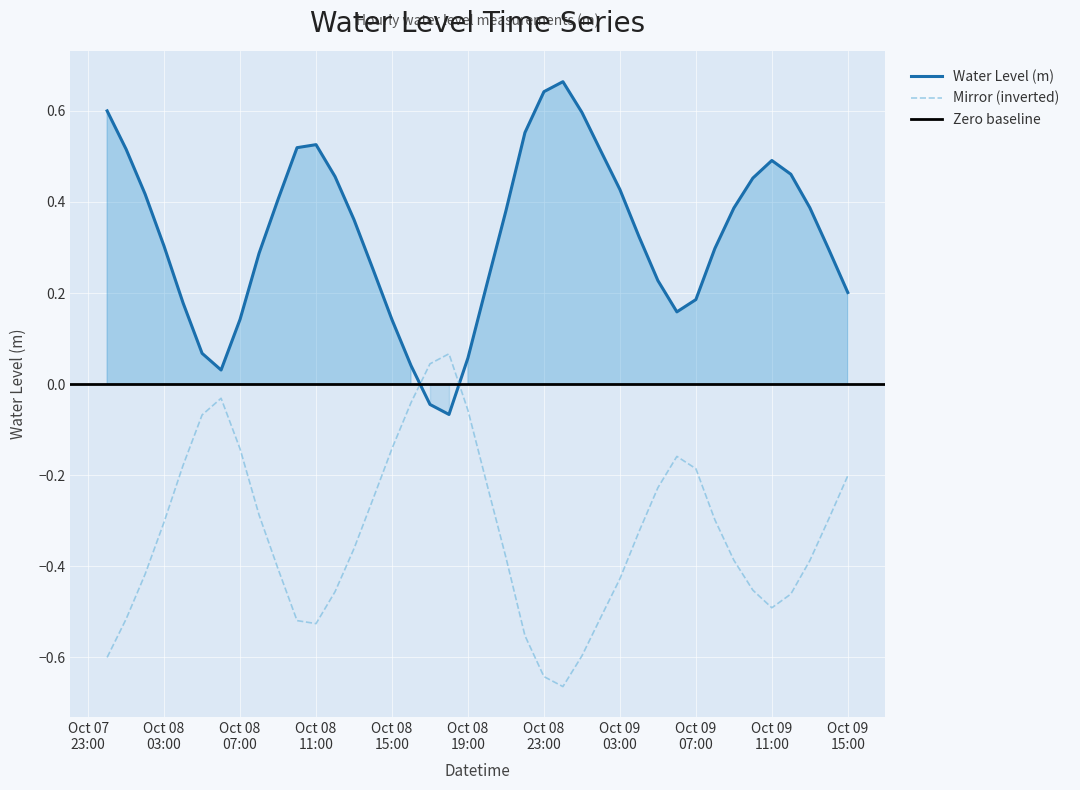

Reading right to left, extract all data points from this chart.

0.2	0.3	0.4	0.5	0.5	0.5	0.4	0.3	0.2	0.2	0.2	0.3	0.4	0.5	0.6	0.7	0.6	0.6	0.4	0.2	0.1	-0.1	-0.0	0.0	0.1	0.3	0.4	0.5	0.5	0.5	0.4	0.3	0.1	0.0	0.1	0.2	0.3	0.4	0.5	0.6